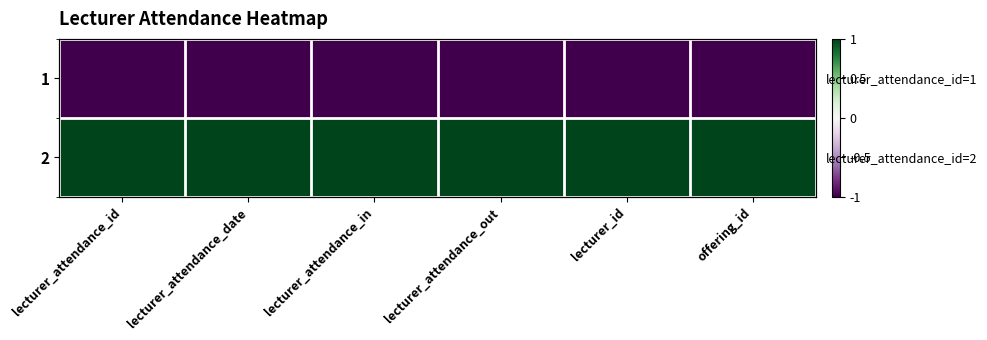

What is the sum of all 1 values?

-6